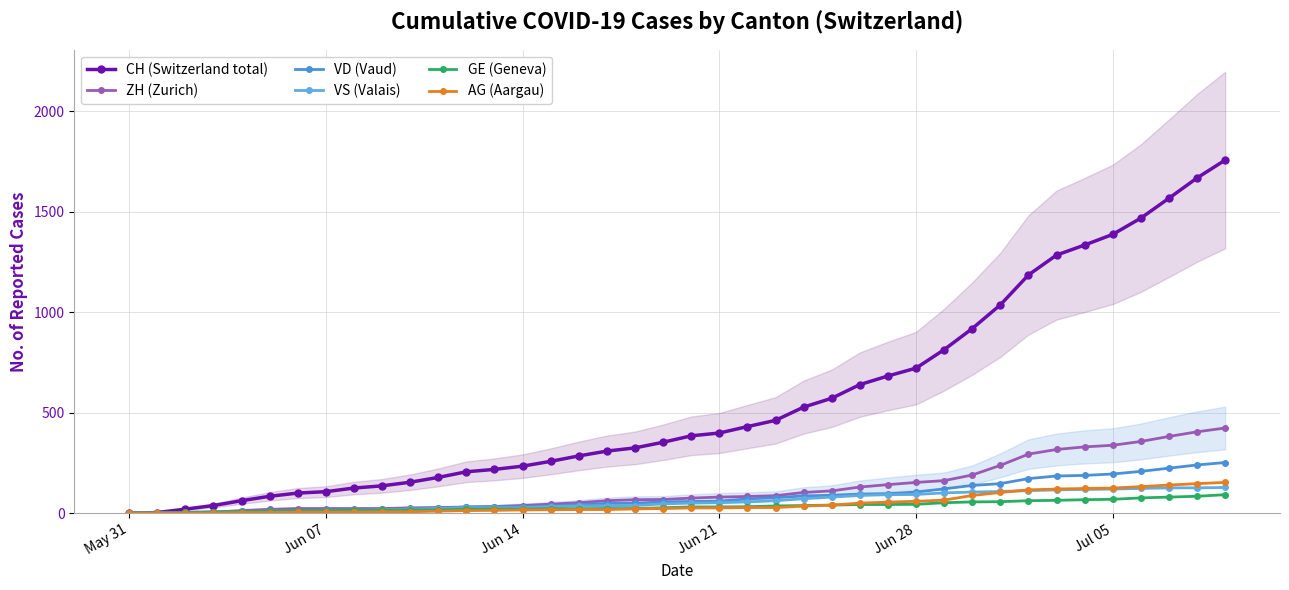

How many data points in ZH (Zurich) are less than 75?

20